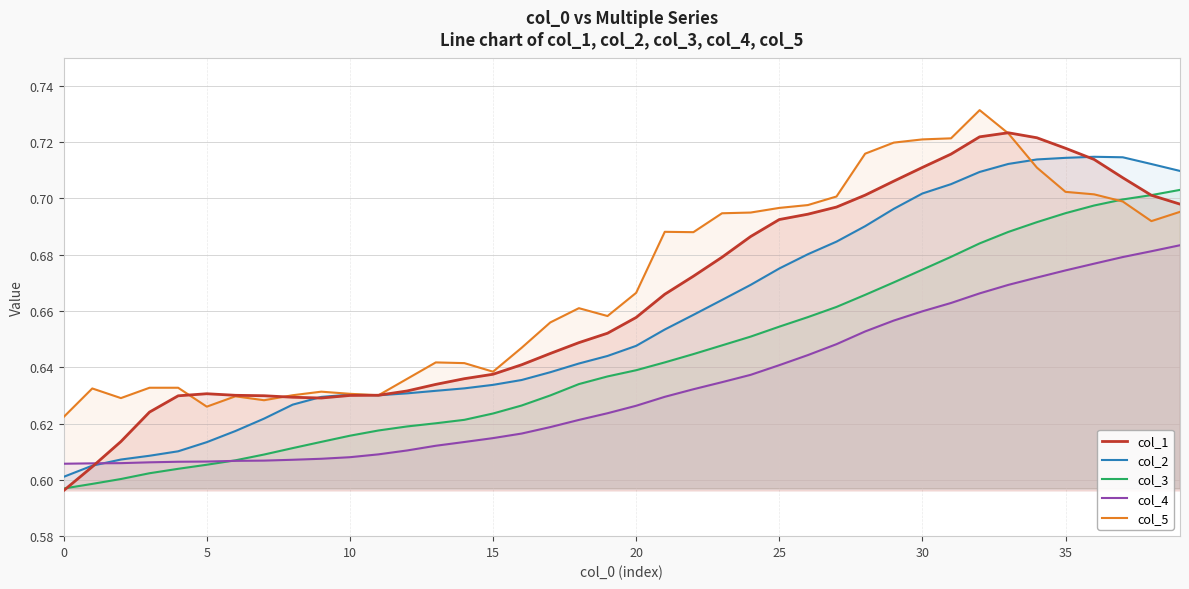

True or false: col_2 and col_3 cross at least once.

False